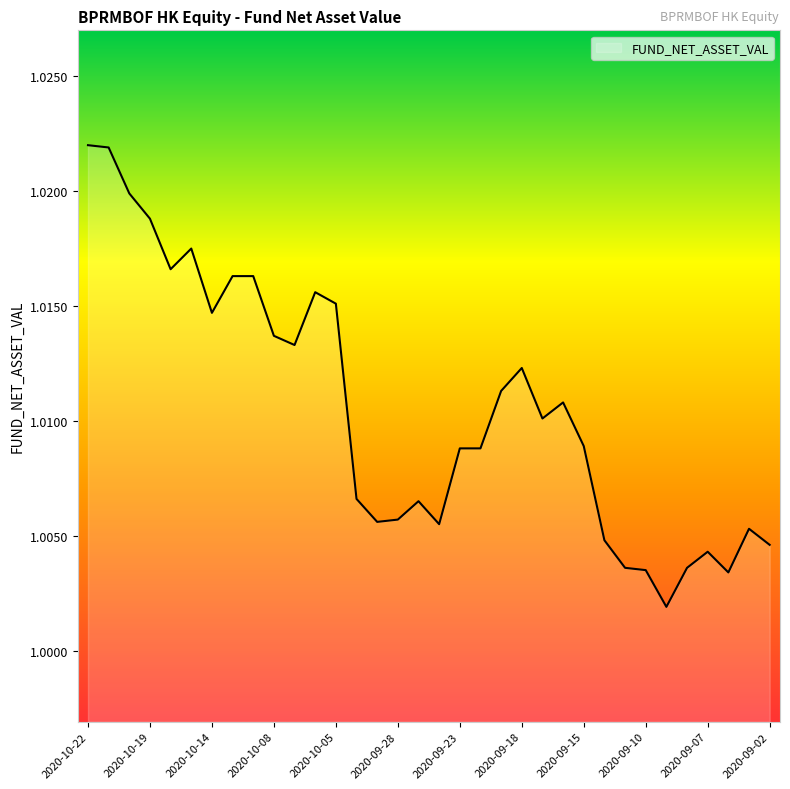

Where is the data nearest to the value 1?

28